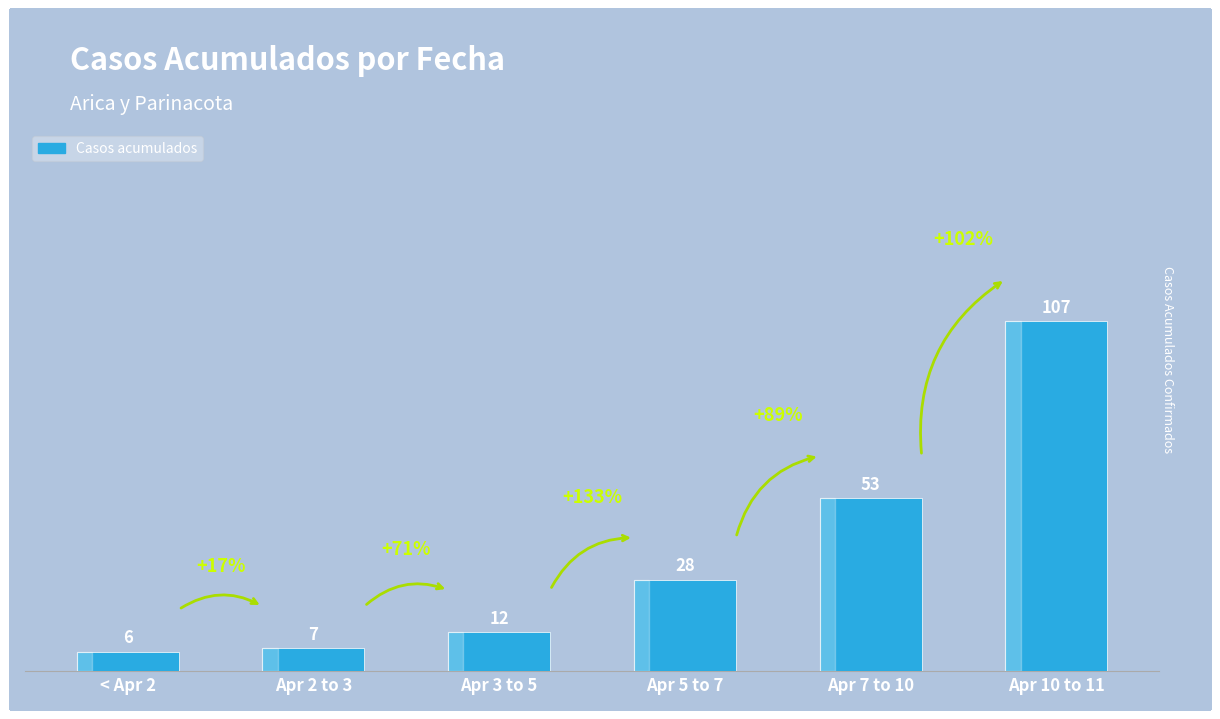

What is the change in value from Apr 5 to 7 to Apr 10 to 11?

+79